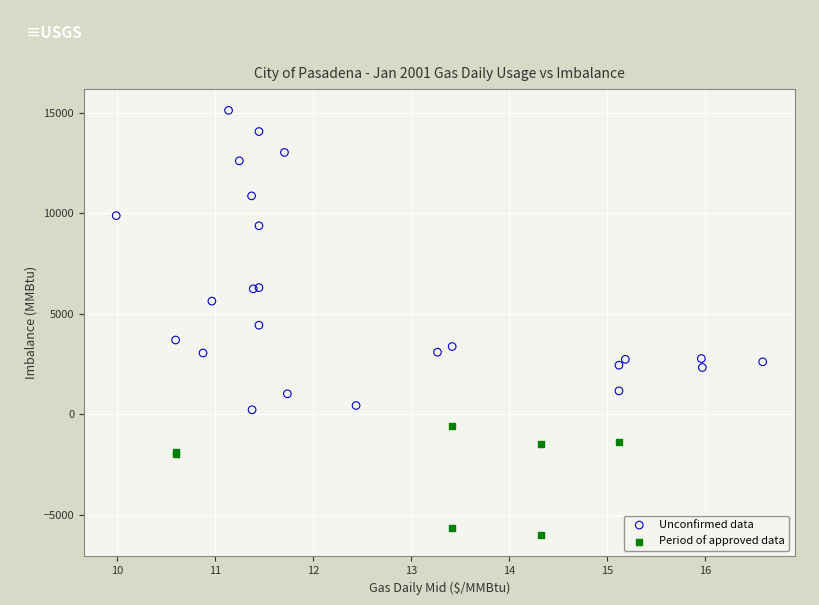

Which series reaches the maximum Y coordinate?

Unconfirmed data